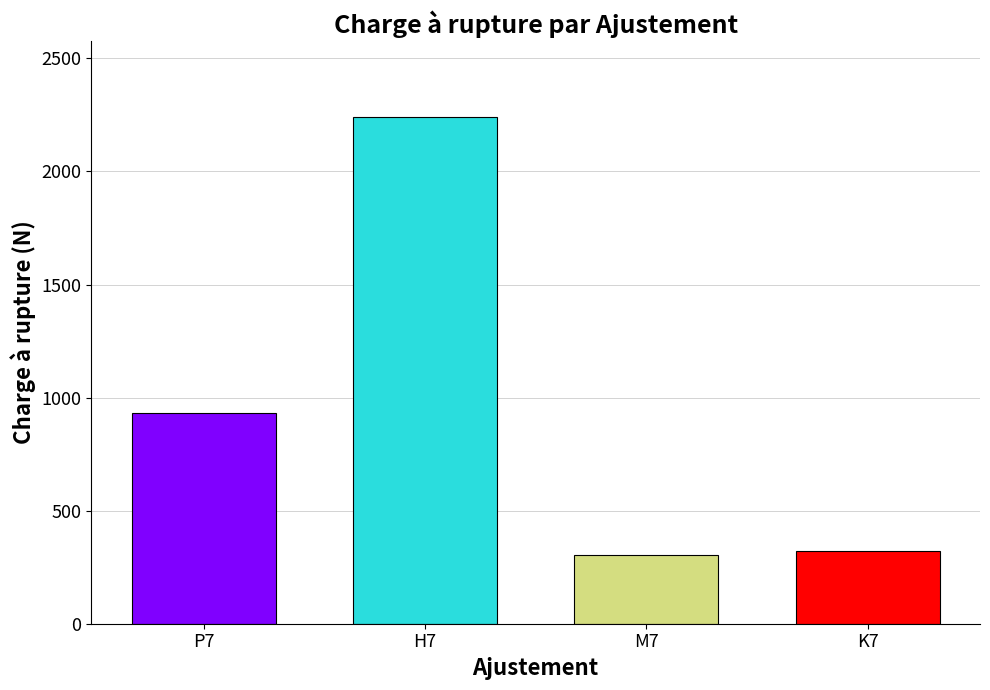

The value at K7 is 555.6. True or false?

False